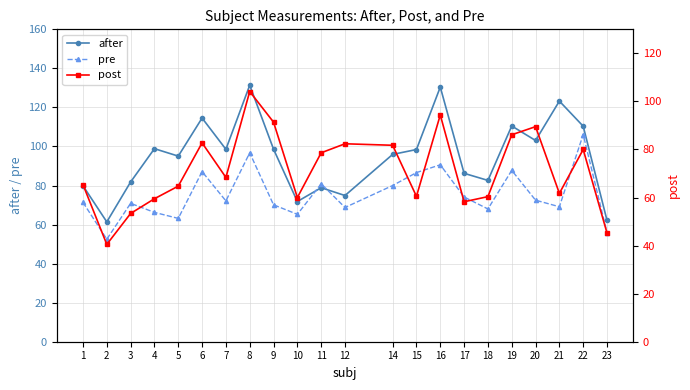

What is the difference between the highest and lowest values at 23?

16.9